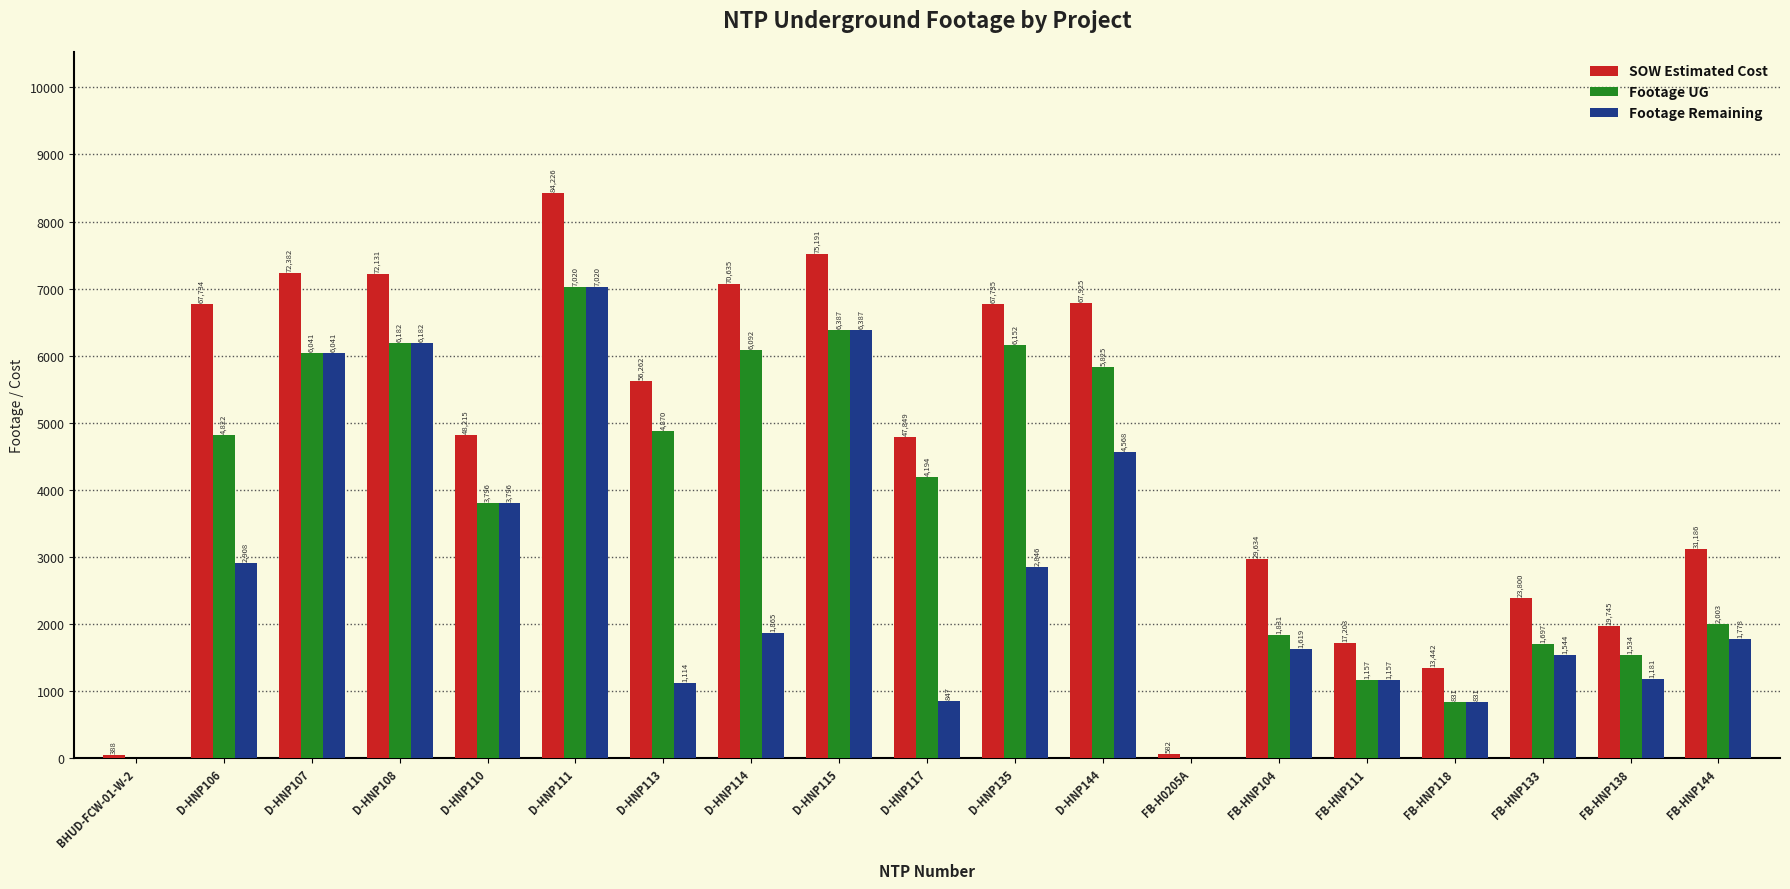

The SOW Estimated Cost series shows 7873.9 at D-HNP110. True or false?

False